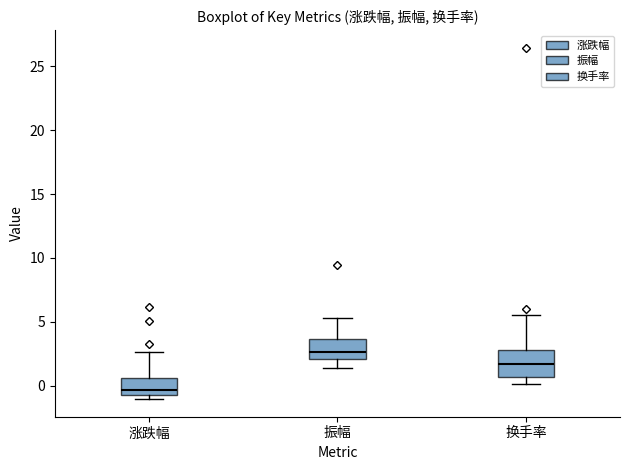

Reading left to right, read every box against the y-axis: the position of its median line, the range the box covers, and the ends of its whiskers. The values are not printed on the chart, so give them approximately, as read against the axis.

涨跌幅: median -0.5 (just above the box's lower edge), box -0.5 to 0.5, whiskers -1.0 to 2.5
振幅: median 2.5, box 2.0 to 3.5, whiskers 1.5 to 5.5
换手率: median 1.5, box 0.5 to 3.0, whiskers 0.0 to 5.5